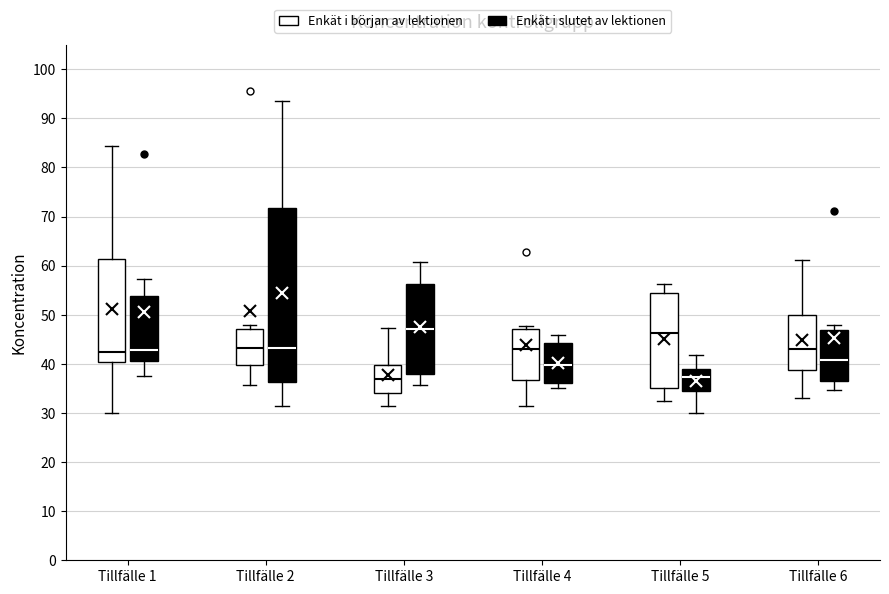

Reading left to right, transcribe this box plot: for each box, give where its median line is, the range the box spans, and where its two whiskers end, as read against the y-axis. The values are not printed on the chart, so give them approximately, as read against the axis.

Tillfälle 1 (Enkät i början av lektionen): median 42, box 40 to 61, whiskers 30 to 84
Tillfälle 1 (Enkät i slutet av lektionen): median 43, box 41 to 54, whiskers 37 to 57
Tillfälle 2 (Enkät i början av lektionen): median 43, box 40 to 47, whiskers 36 to 48
Tillfälle 2 (Enkät i slutet av lektionen): median 43, box 36 to 72, whiskers 31 to 94
Tillfälle 3 (Enkät i början av lektionen): median 37, box 34 to 40, whiskers 31 to 47
Tillfälle 3 (Enkät i slutet av lektionen): median 47, box 38 to 56, whiskers 36 to 61
Tillfälle 4 (Enkät i början av lektionen): median 43, box 37 to 47, whiskers 31 to 48
Tillfälle 4 (Enkät i slutet av lektionen): median 40, box 36 to 44, whiskers 35 to 46
Tillfälle 5 (Enkät i början av lektionen): median 46, box 35 to 54, whiskers 32 to 56
Tillfälle 5 (Enkät i slutet av lektionen): median 37, box 35 to 39, whiskers 30 to 42
Tillfälle 6 (Enkät i början av lektionen): median 43, box 39 to 50, whiskers 33 to 61
Tillfälle 6 (Enkät i slutet av lektionen): median 41, box 36 to 47, whiskers 35 to 48